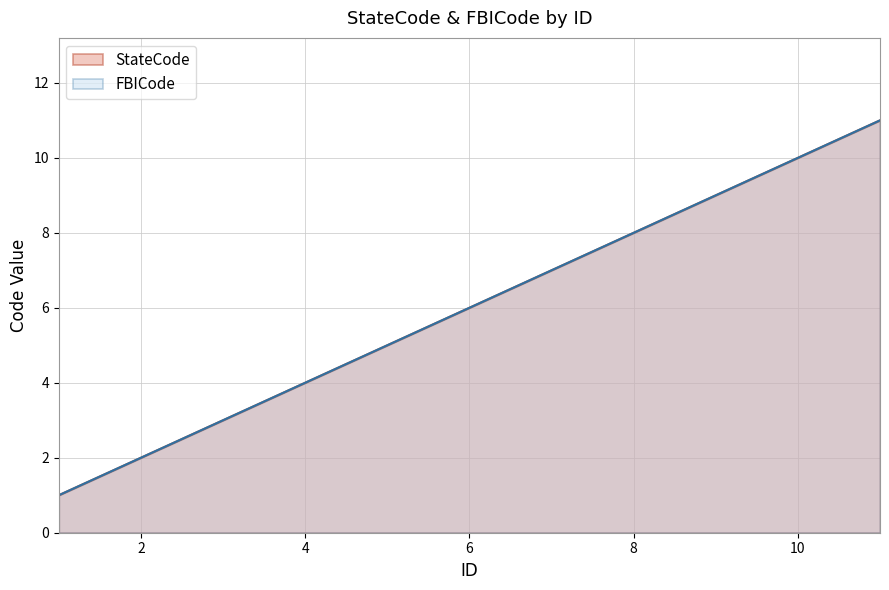

How many series are shown in this chart?

2